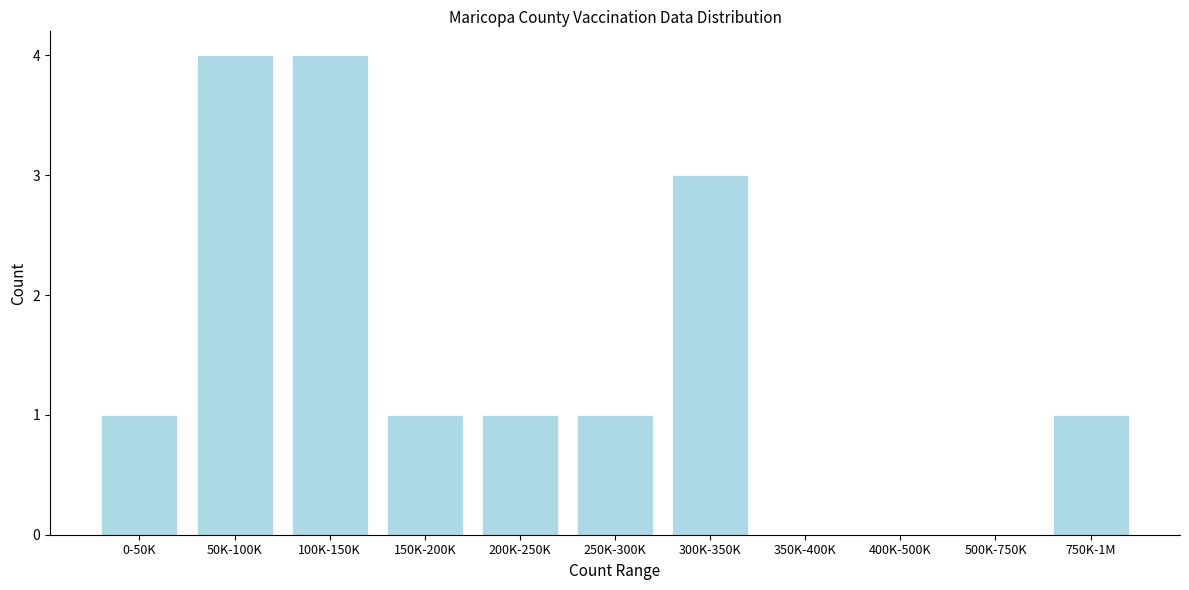

Reading right to left, extract all data points from this chart.

750K-1M=1	500K-750K=0	400K-500K=0	350K-400K=0	300K-350K=3	250K-300K=1	200K-250K=1	150K-200K=1	100K-150K=4	50K-100K=4	0-50K=1